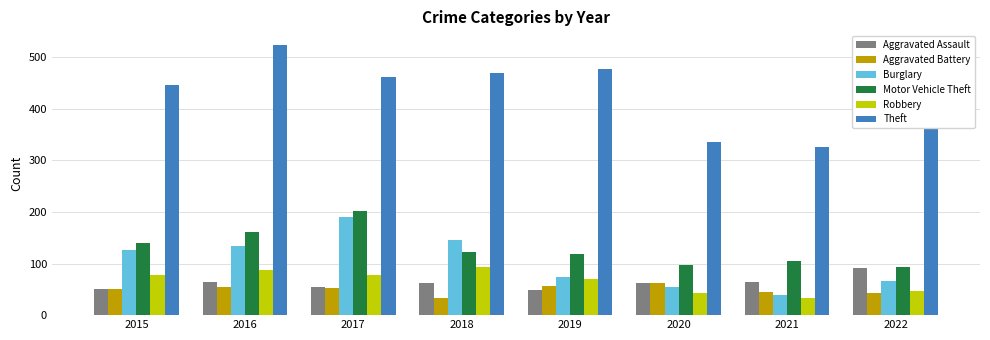

Is it true that Aggravated Assault equals 55 at 2017?

True